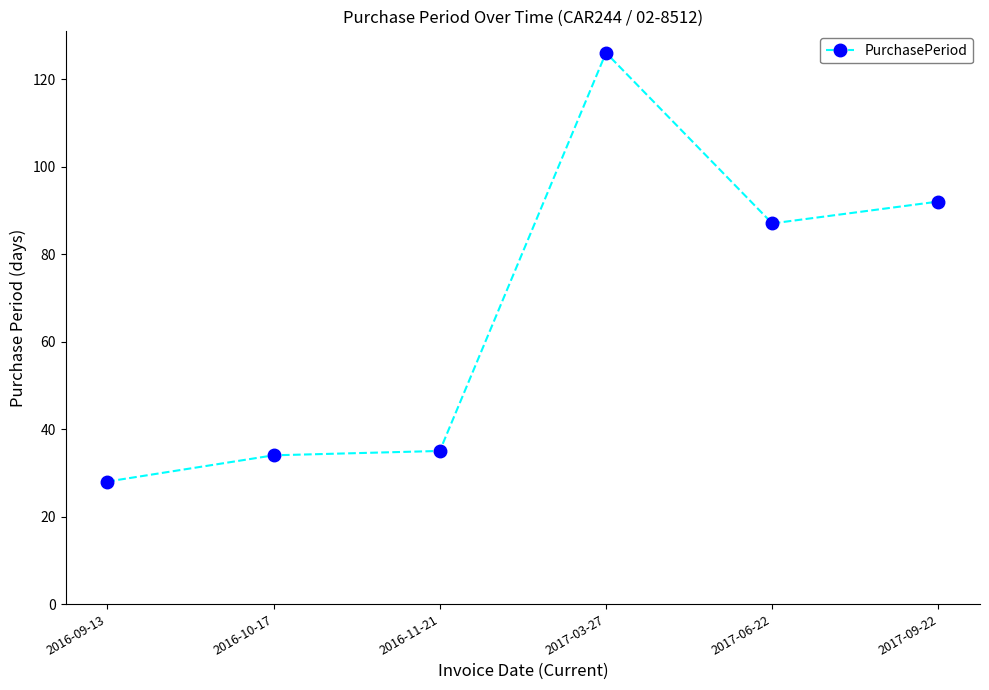

The value at 2017-03-27 is 26. True or false?

False